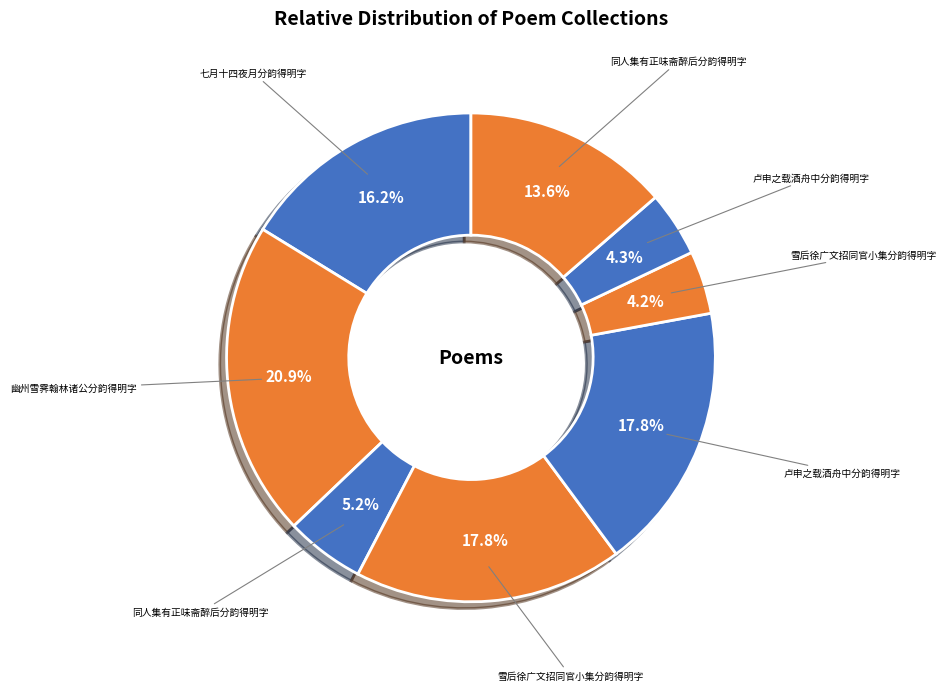

Count the number of slices in the pie.

8